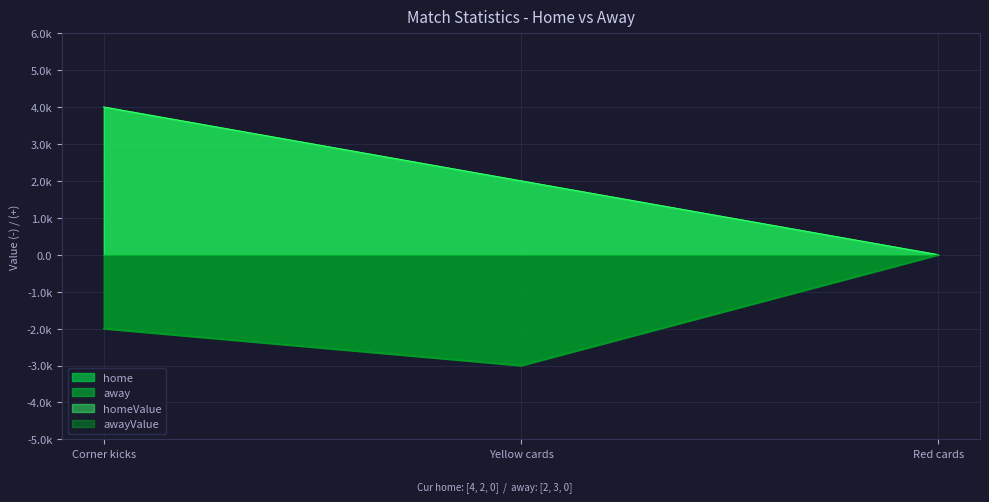

Between Corner kicks and Yellow cards, which series saw the biggest shift?

home